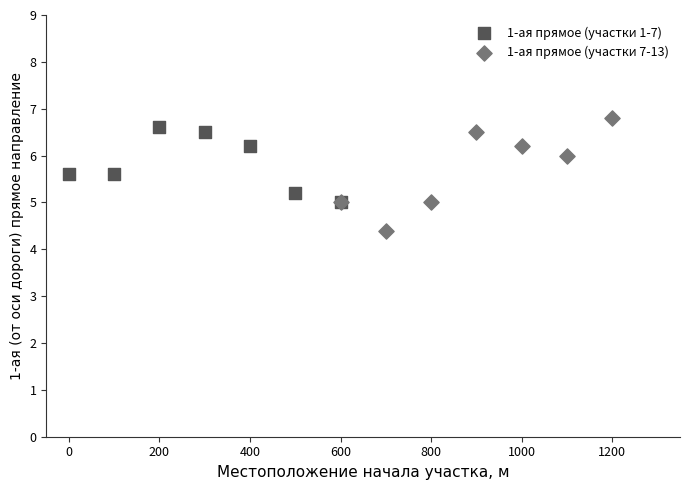

Which series reaches the minimum Y coordinate?

1-ая прямое (участки 7-13)